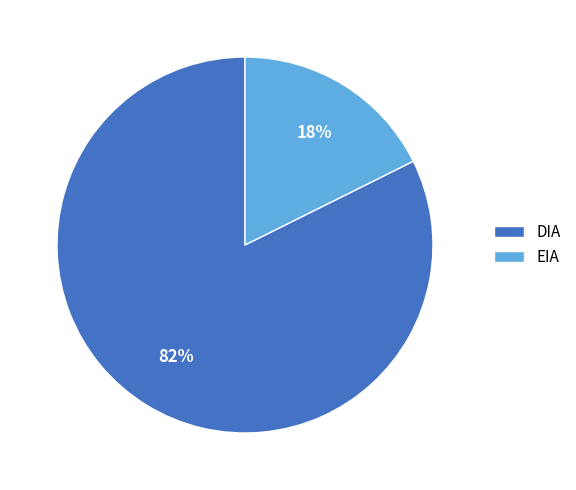

Which slice represents more than half of the pie?

DIA